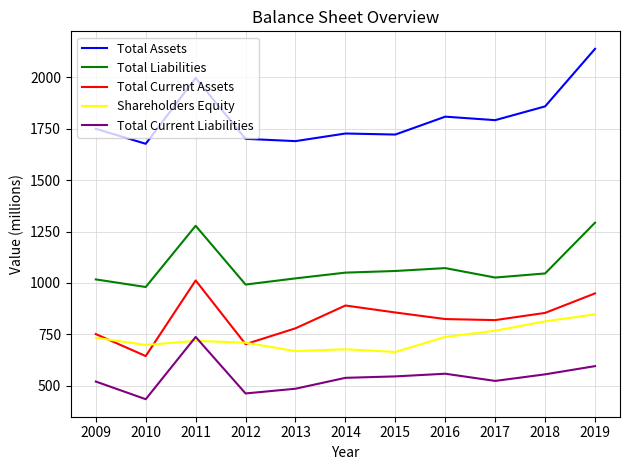

How many categories are shown in the chart?

11